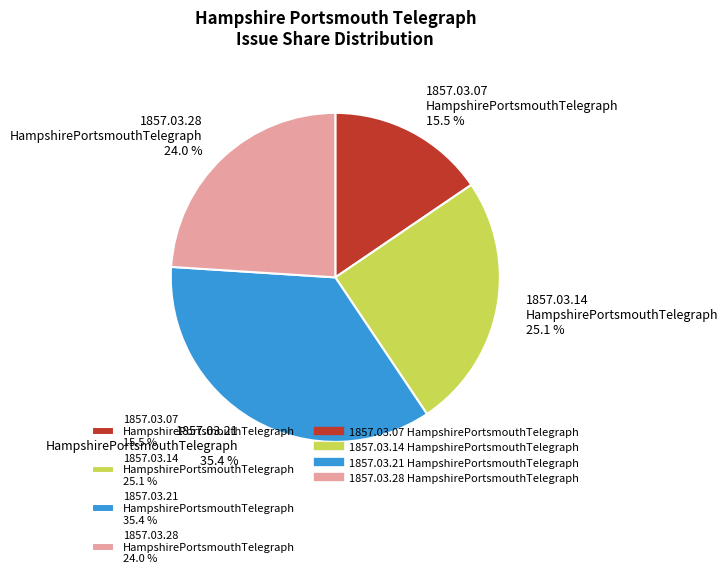

Which has a higher value, 1857.03.28 HampshirePortsmouthTelegraph 24.0 % or 1857.03.07 HampshirePortsmouthTelegraph 15.5 %?

1857.03.28 HampshirePortsmouthTelegraph 24.0 %